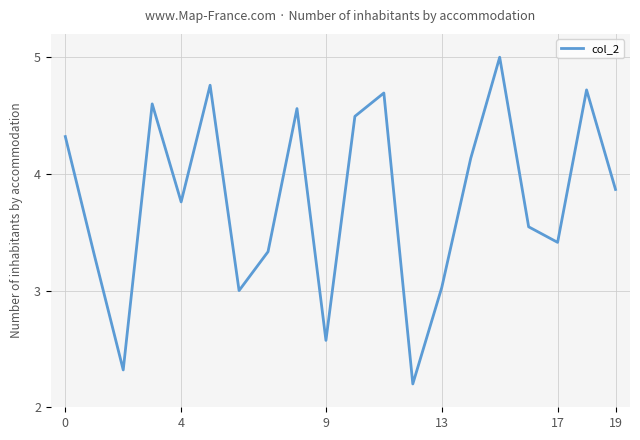

What is the smallest value displayed?

2.2